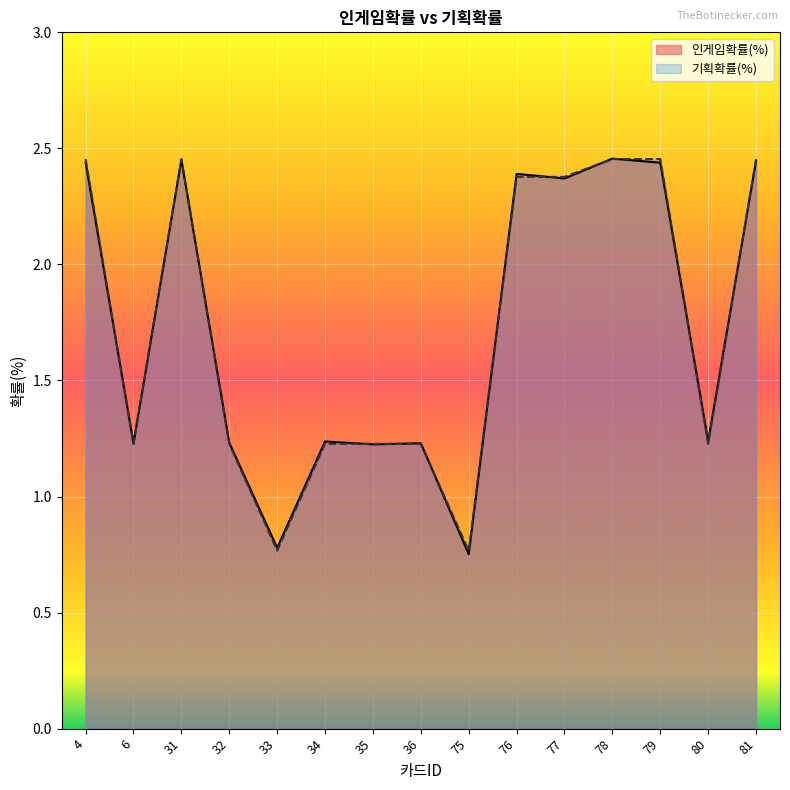

How many lines are shown in the chart?

2